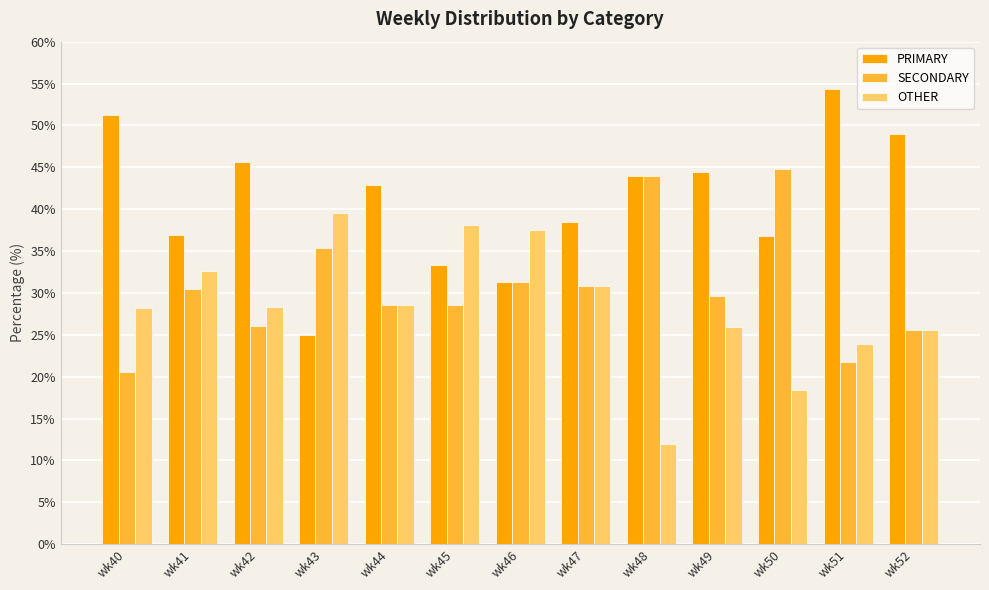

How many data points does each series have?

13